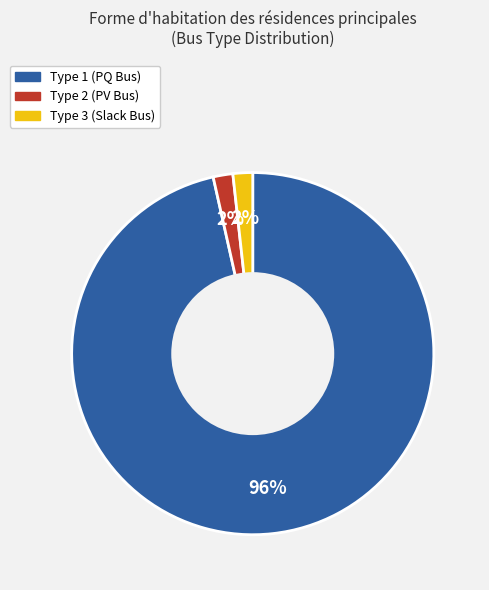

To the nearest percent, what is the average slice percentage?

33%